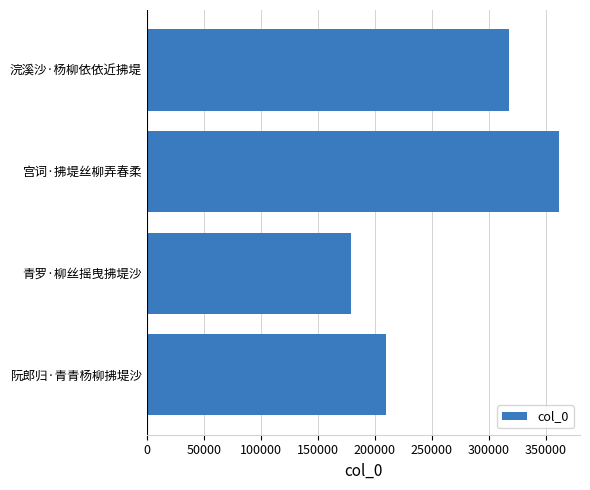

Where is the data nearest to the value 270514?

浣溪沙·杨柳依依近拂堤